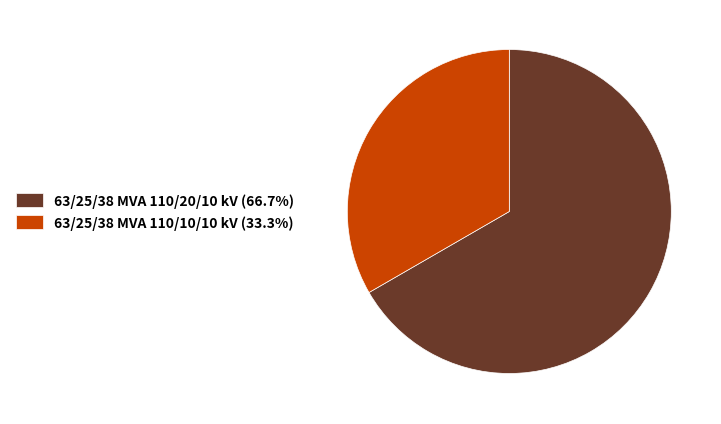

Do 63/25/38 MVA 110/10/10 kV (33.3%) and 63/25/38 MVA 110/20/10 kV (66.7%) together represent more than half of the pie?

Yes